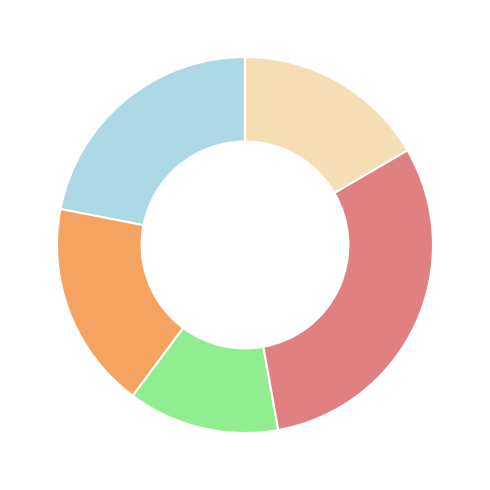

Is there any slice that represents more than half of the pie?

No